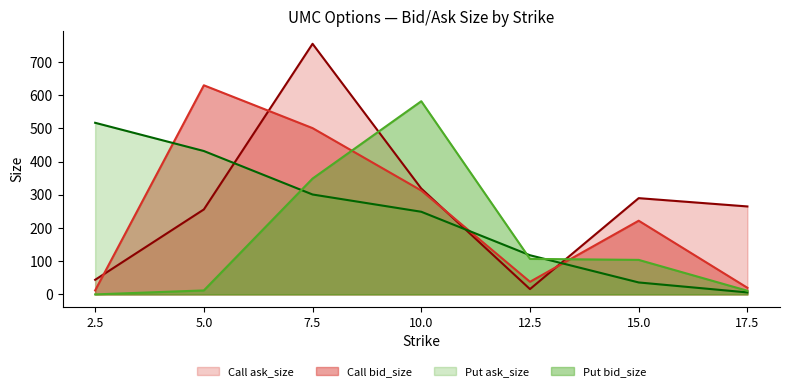

Which has a higher value, 15.0 or 17.5?

15.0